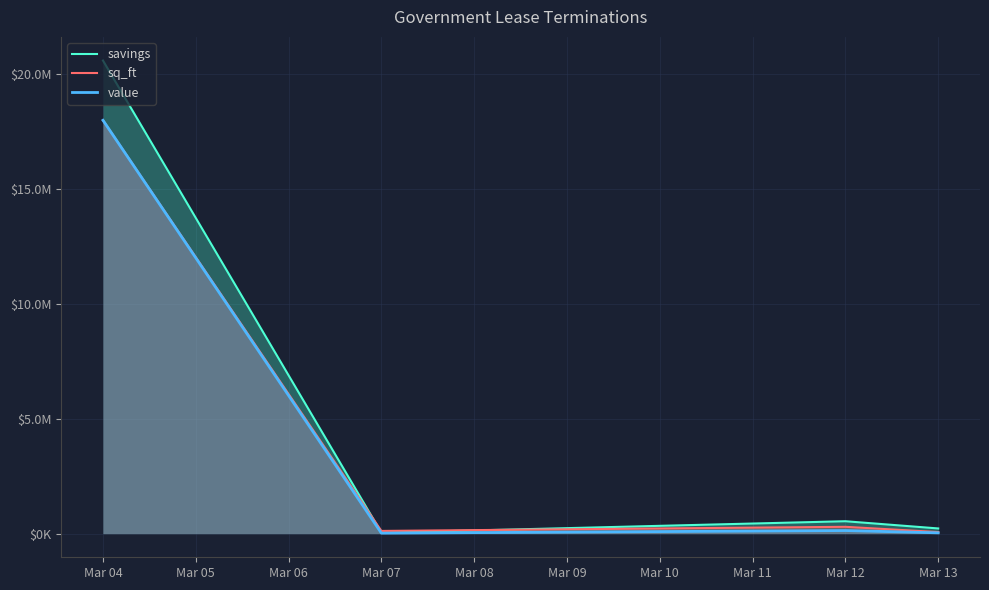

At which label does savings reach its minimum?

Mar 07